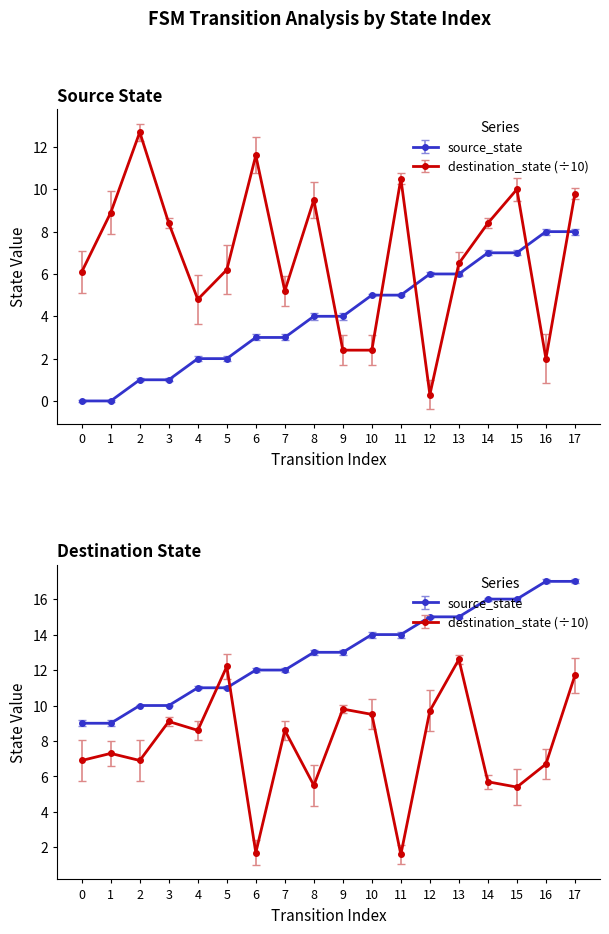

How many values in the source_state series are below 4?

8